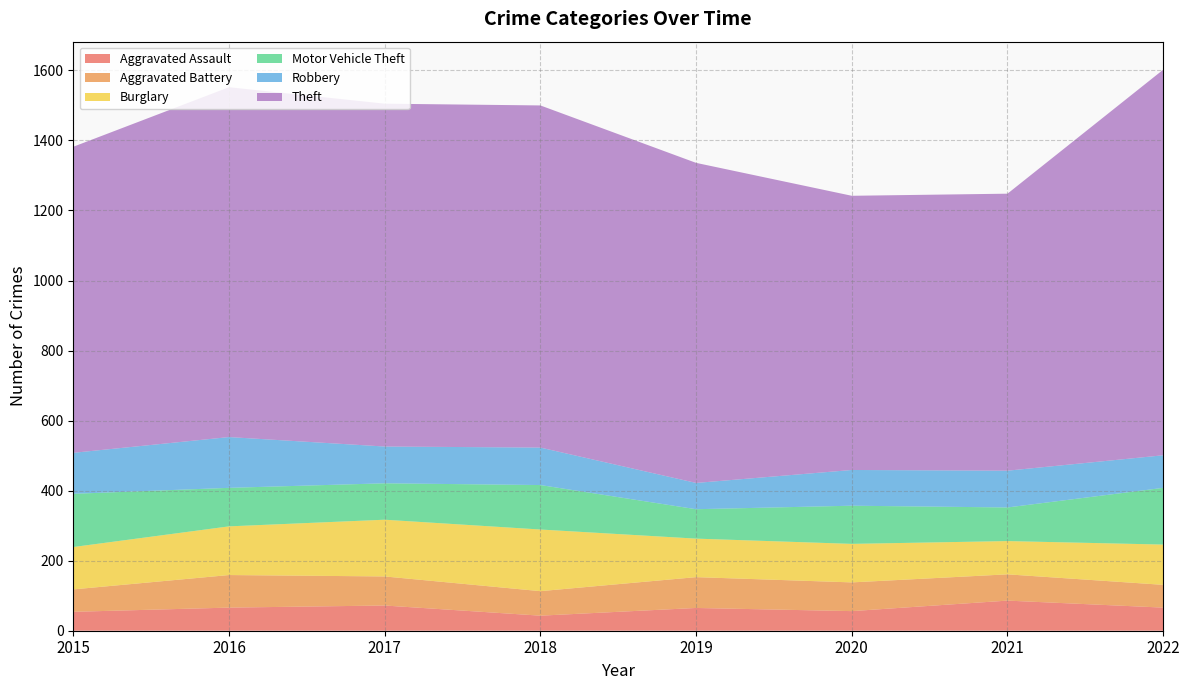

Reading left to right, what are all the values shown in this chart?

Aggravated Assault: 2015=54	2016=66	2017=72	2018=43	2019=65	2020=56	2021=86	2022=66
Aggravated Battery: 2015=64	2016=93	2017=83	2018=70	2019=88	2020=82	2021=75	2022=65
Burglary: 2015=121	2016=139	2017=162	2018=176	2019=110	2020=110	2021=95	2022=115
Motor Vehicle Theft: 2015=152	2016=110	2017=104	2018=127	2019=84	2020=109	2021=96	2022=162
Robbery: 2015=117	2016=145	2017=105	2018=107	2019=75	2020=102	2021=105	2022=93
Theft: 2015=874	2016=999	2017=979	2018=977	2019=914	2020=783	2021=791	2022=1101